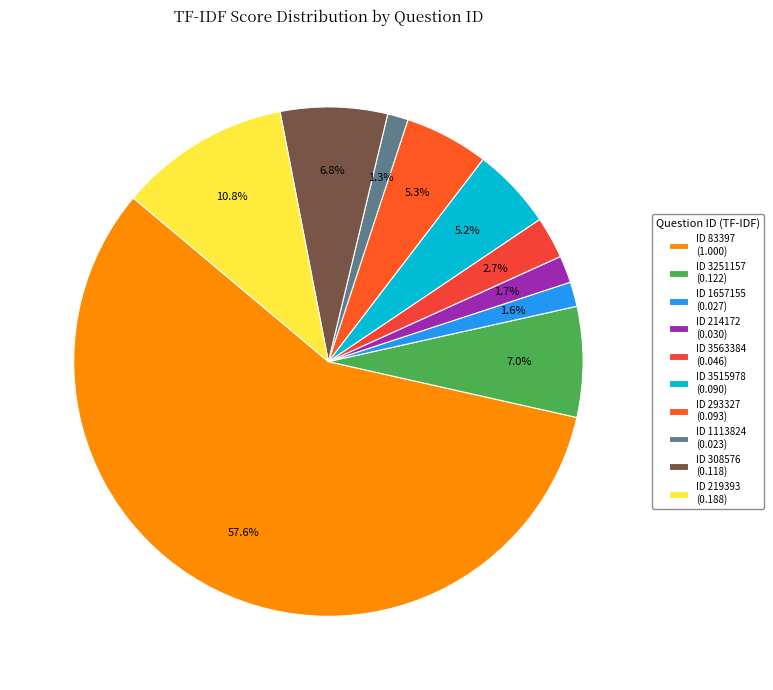

How many slices are in this pie chart?

10